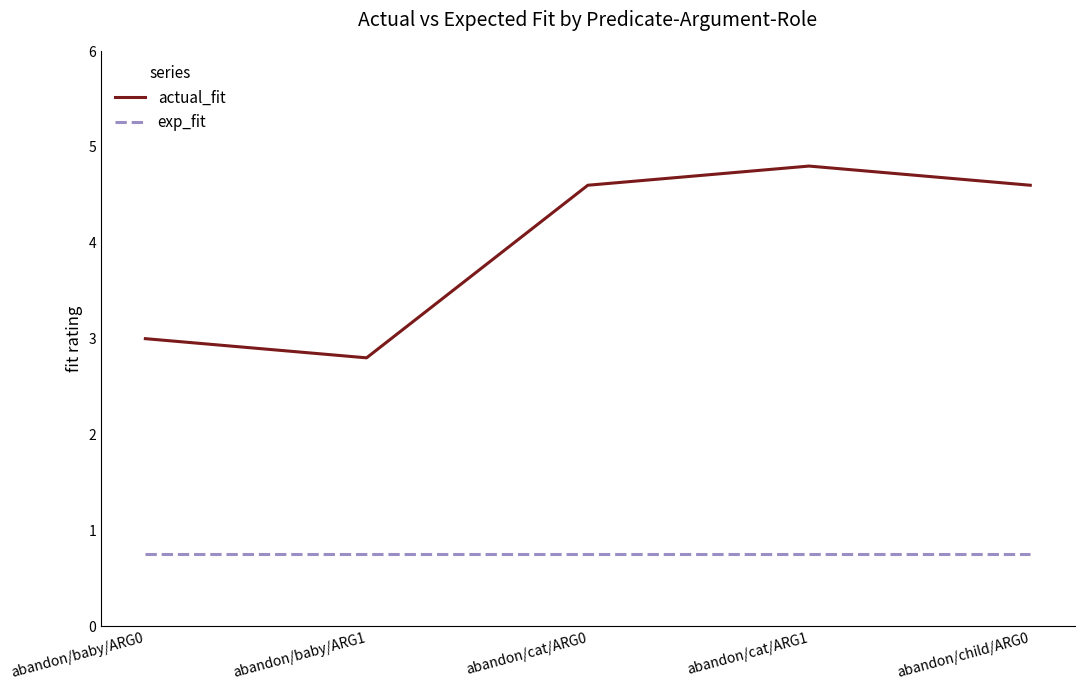

What is the average value of the actual_fit series?

4.0